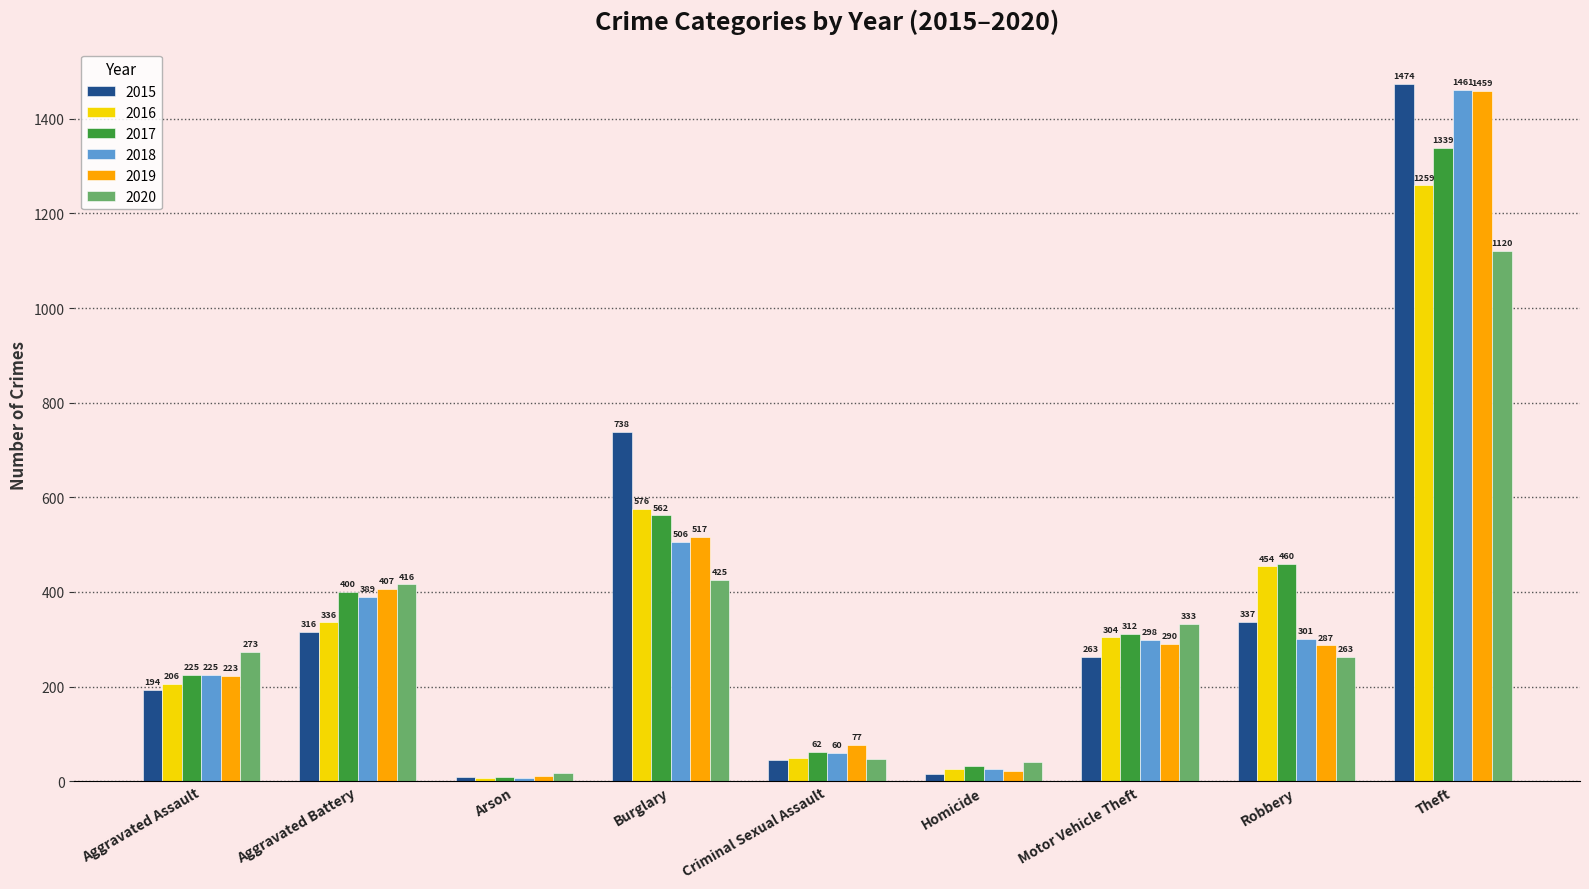

At which category is the sum across all series the highest?

Theft